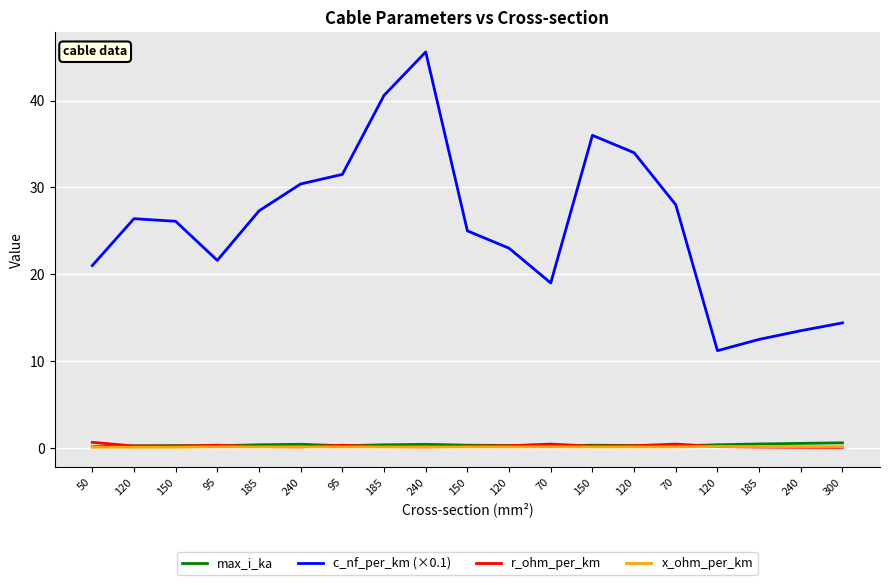

Which series changed the most between 150 and 95?

c_nf_per_km (×0.1)